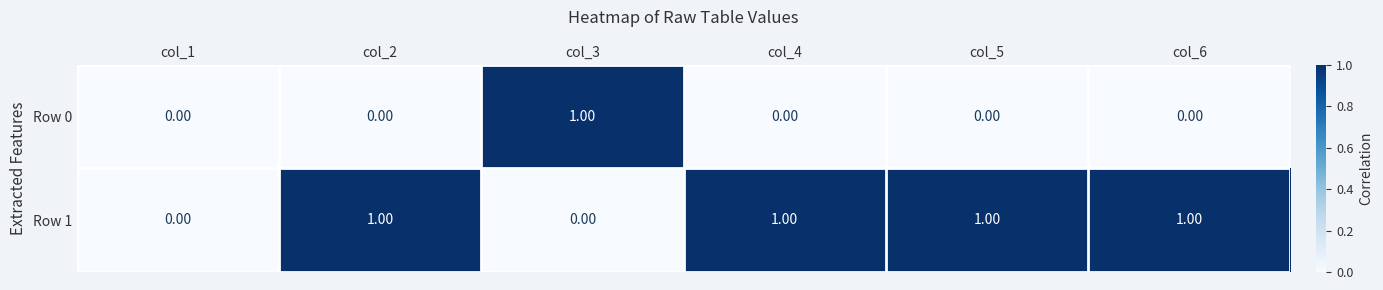

What is the sum of all Row 1 values?

4